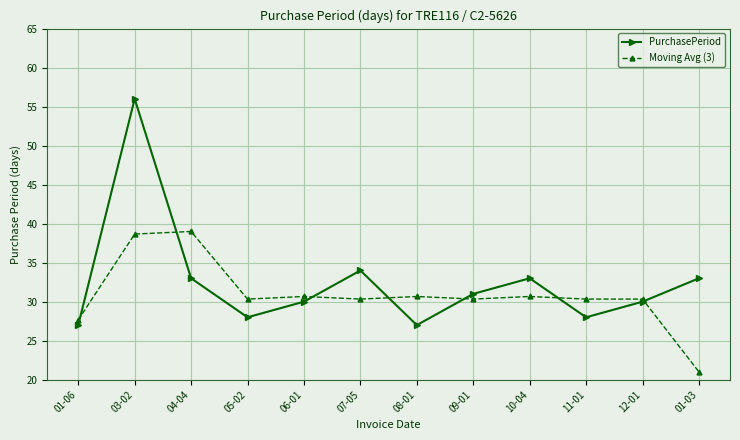

True or false: Moving Avg (3) and PurchasePeriod cross at least once.

True